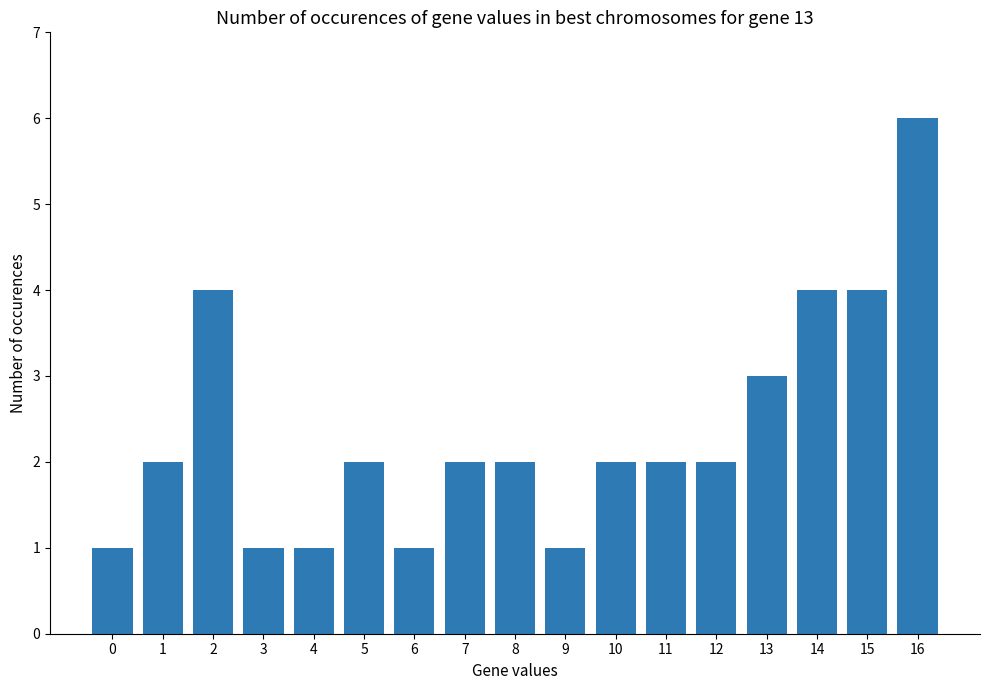

True or false: the data shows 0 at 5.

False